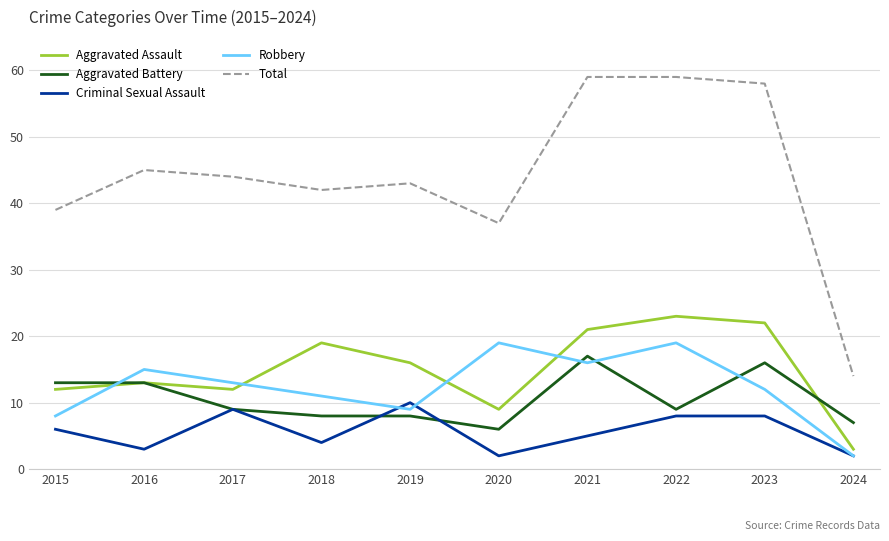

Which category has the highest value in the Aggravated Battery series?

2021